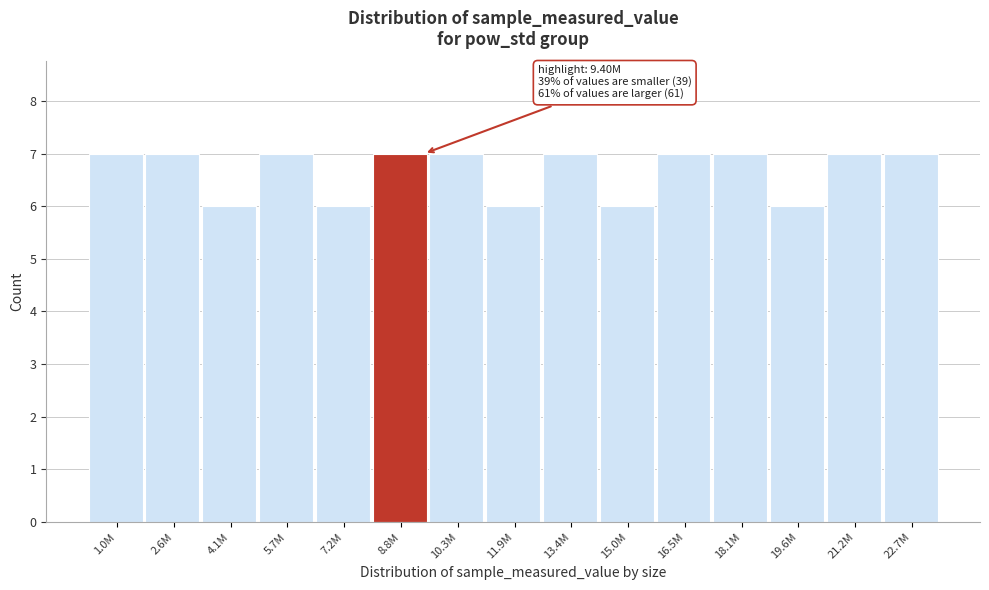

Reading left to right, list all the values displayed in this chart.

1.0M=7	2.6M=7	4.1M=6	5.7M=7	7.2M=6	8.8M=7	10.3M=7	11.9M=6	13.4M=7	15.0M=6	16.5M=7	18.1M=7	19.6M=6	21.2M=7	22.7M=7